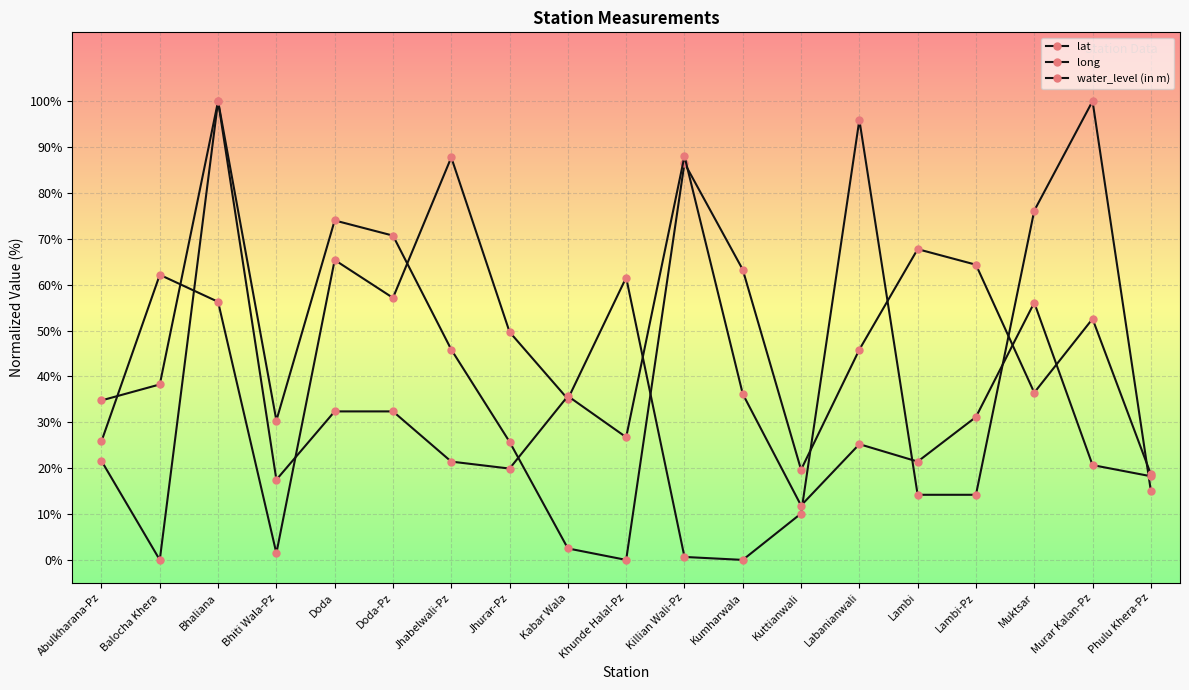

Count the number of categories in the chart.

19